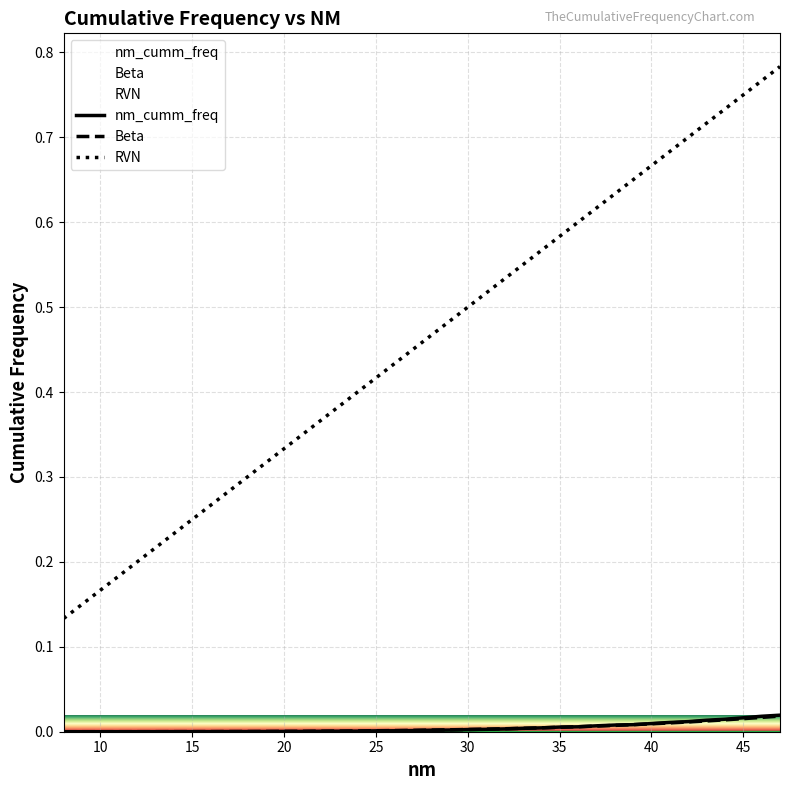

Is the value of RVN at 20 greater than the value of nm_cumm_freq at 20?

Yes